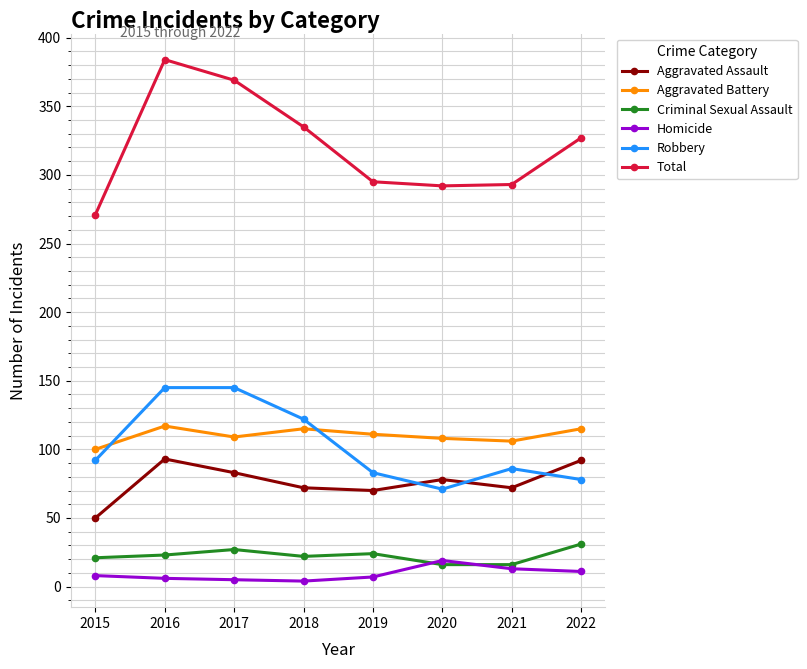

Which series has the largest total across all categories?

Total